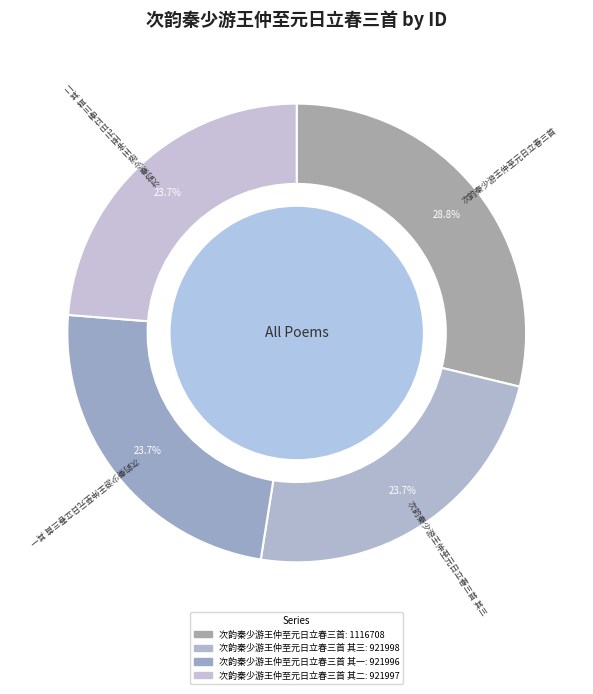

Rank the categories by value from highest to lowest.

次韵秦少游王仲至元日立春三首, 次韵秦少游王仲至元日立春三首 其三, 次韵秦少游王仲至元日立春三首 其二, 次韵秦少游王仲至元日立春三首 其一